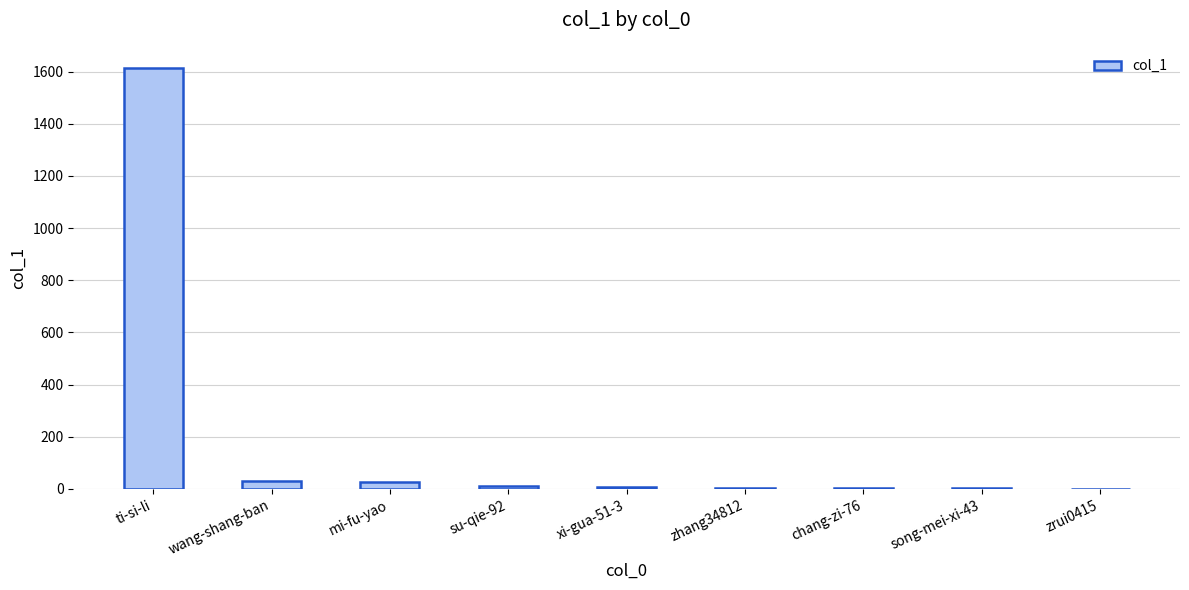

Where is the data nearest to the value 807?

wang-shang-ban